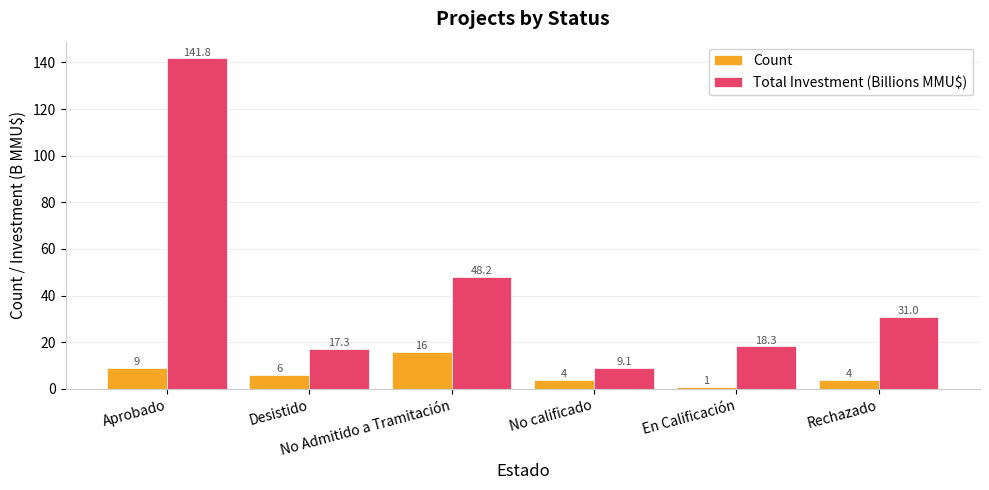

At which label is Count closest to 8?

Aprobado